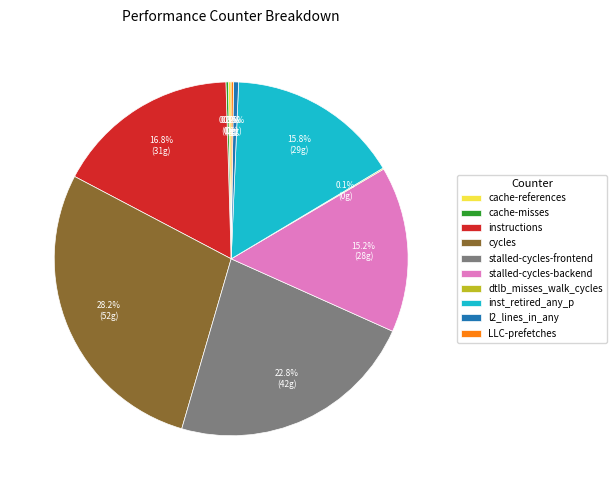

To the nearest percent, what portion does stalled-cycles-frontend represent?

23%